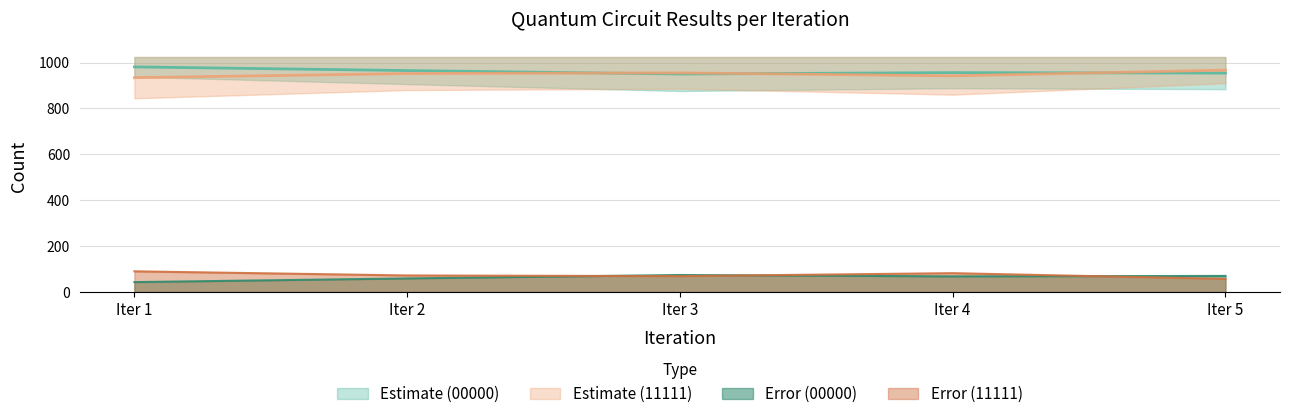

What is the minimum value for Error (11111)?

57